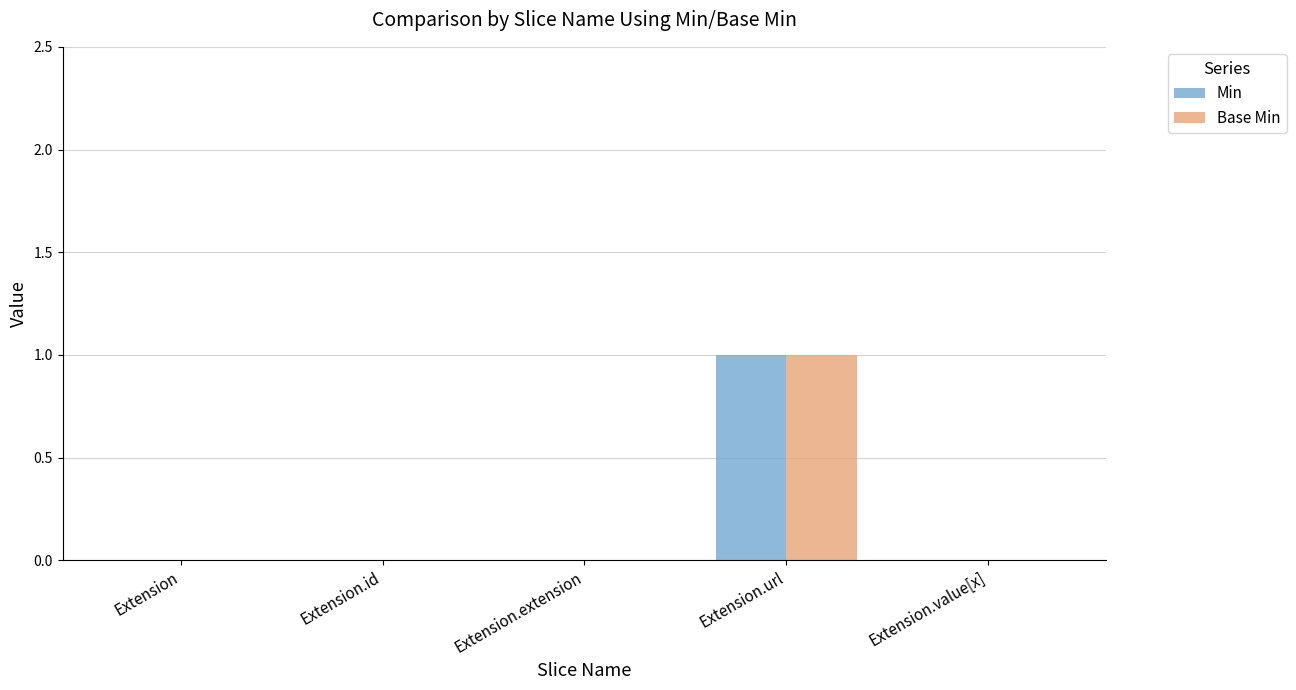

The value of Min at Extension.value[x] is 0. True or false?

True